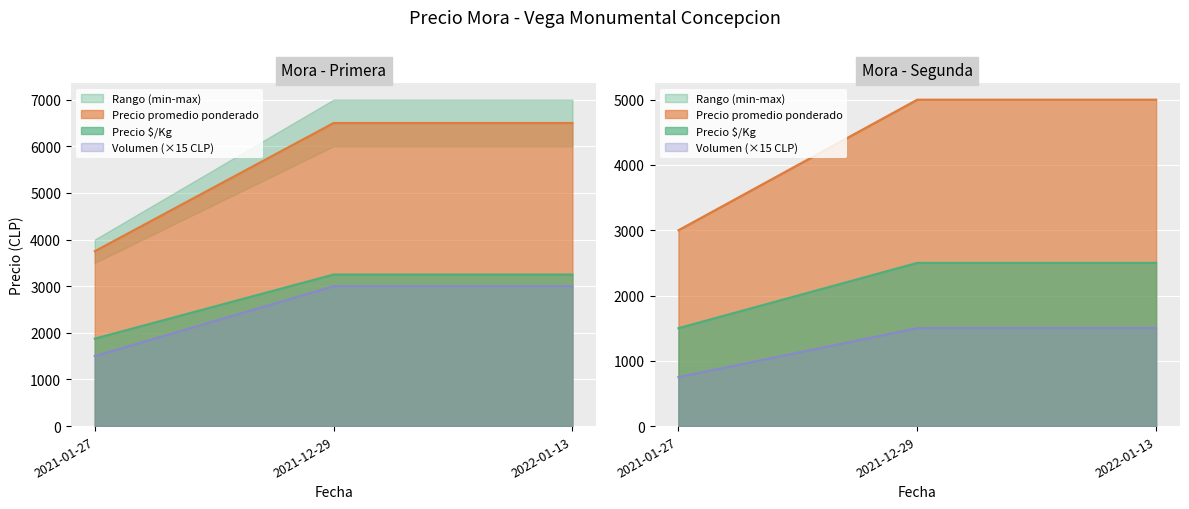

At which category is the sum across all series the highest?

2021-12-29